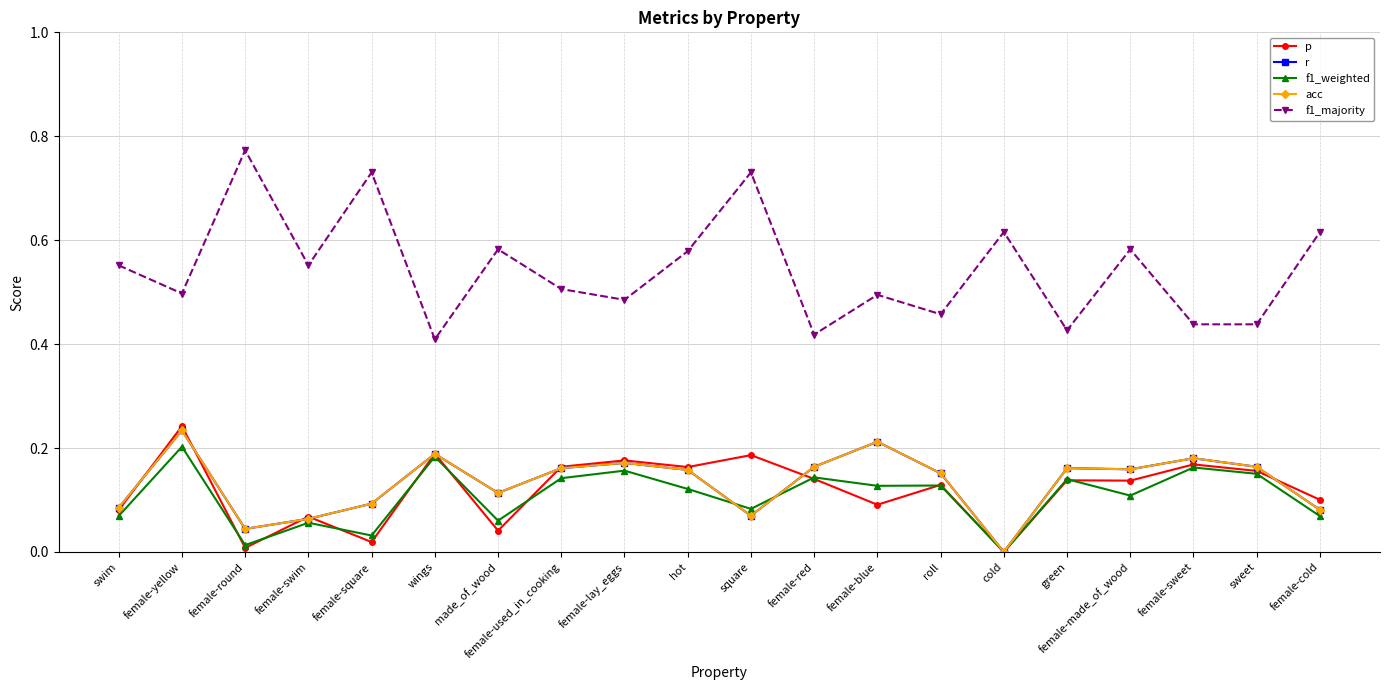

Does the chart have visible grid lines?

Yes